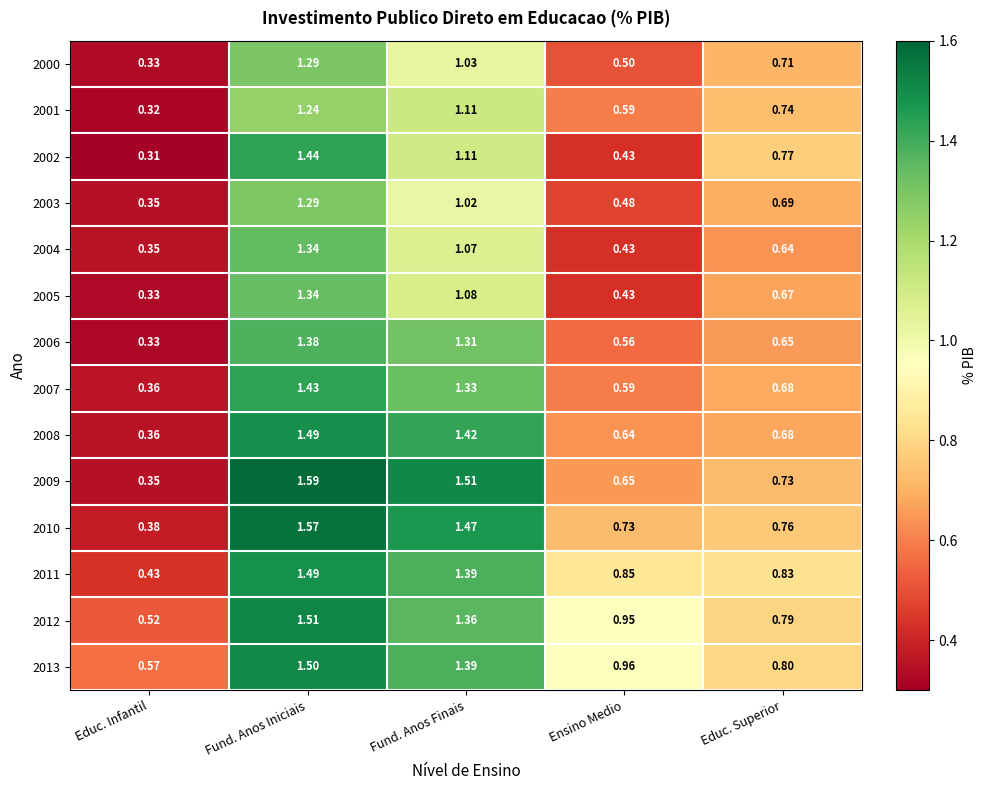

At which label does 2008 reach its minimum?

Educ. Infantil